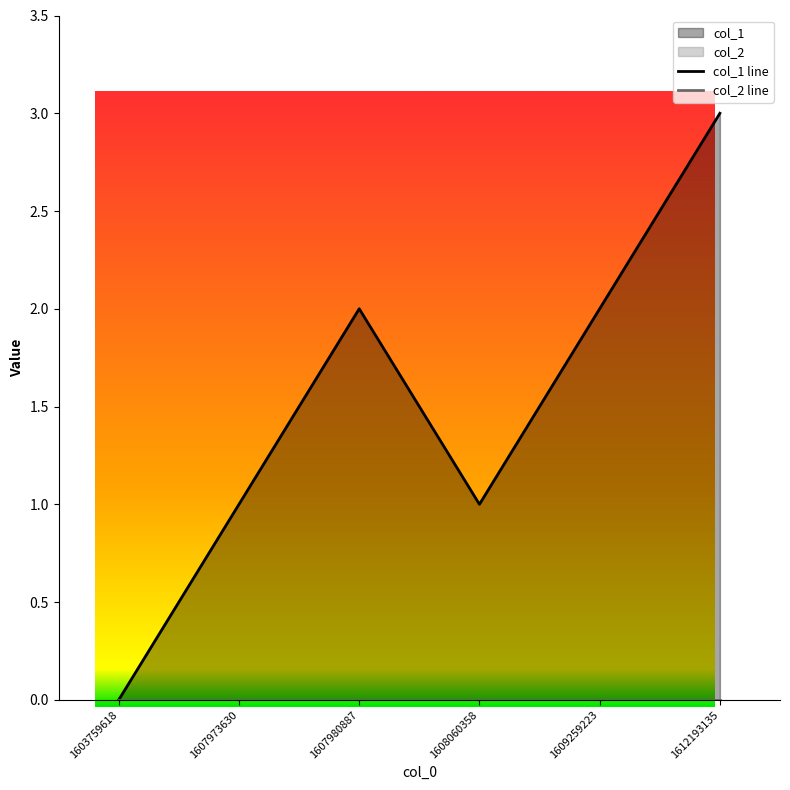

List the labels in order of col_1 line value, smallest first.

1603759618, 1607973630, 1608060358, 1607980887, 1609259223, 1612193135